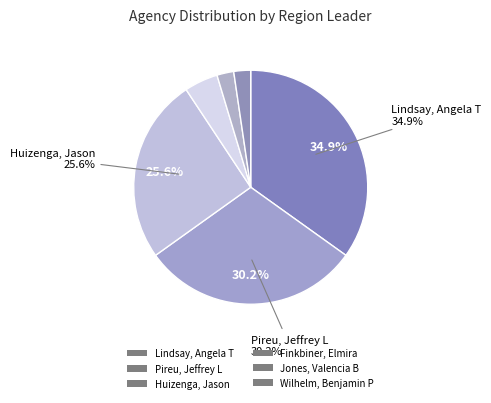

How many slices are in this pie chart?

6